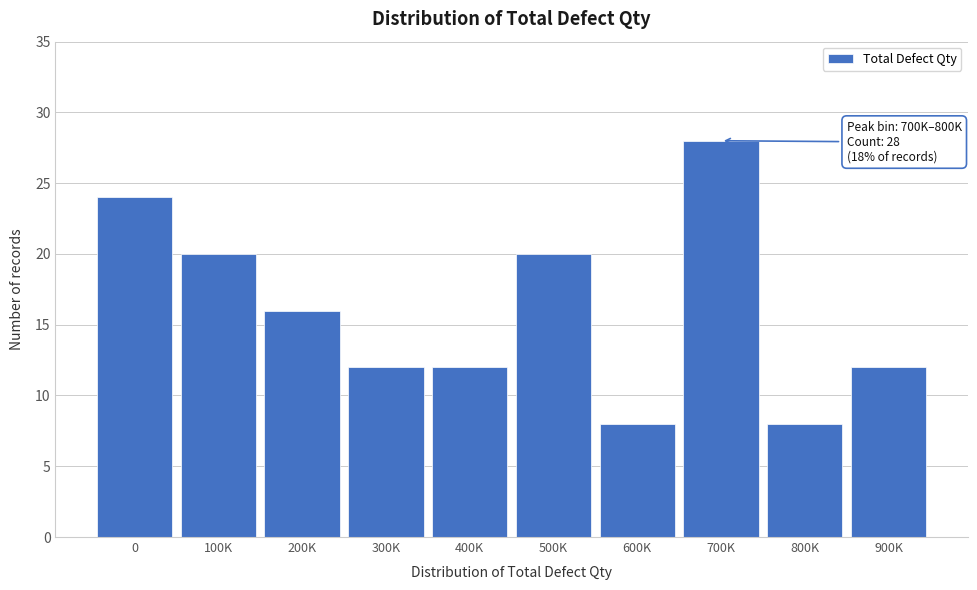

Reading left to right, extract all data points from this chart.

0=24	100K=20	200K=16	300K=12	400K=12	500K=20	600K=8	700K=28	800K=8	900K=12